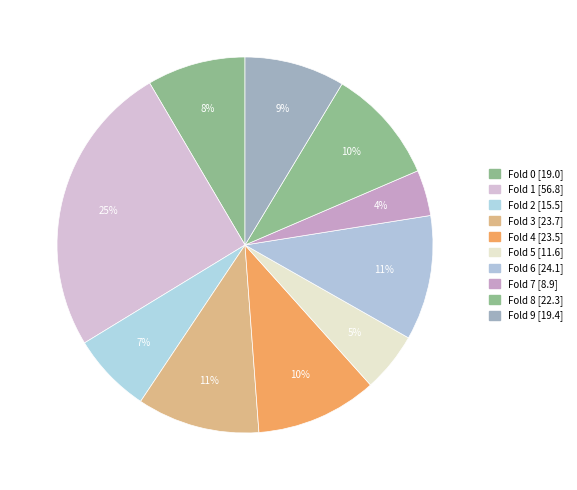

How many segments does this pie chart have?

10